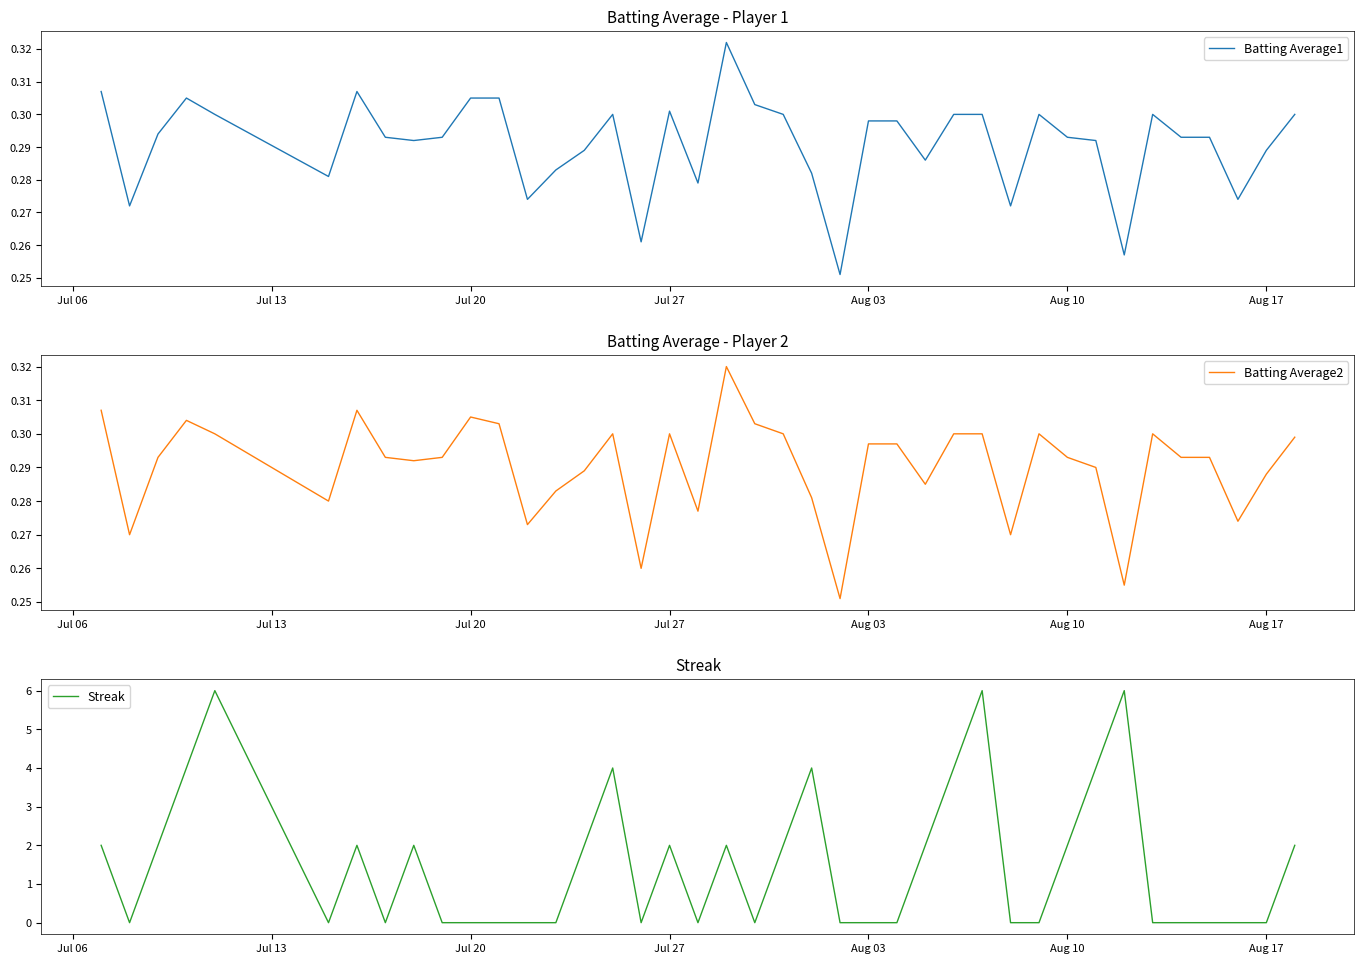

What are all the series names shown in the legend?

Batting Average1, Batting Average2, Streak